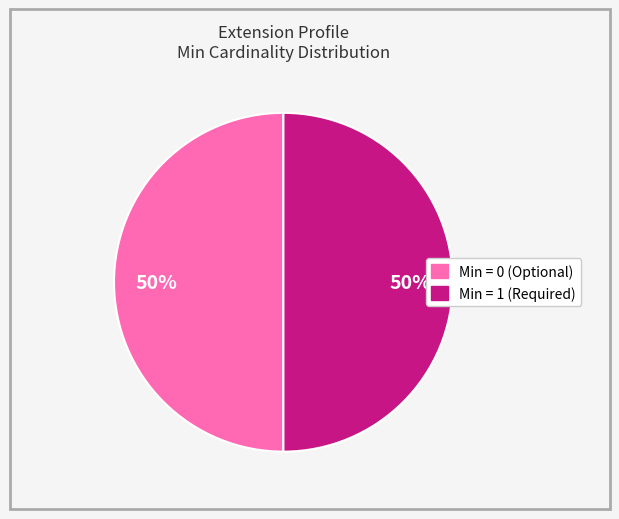

To the nearest percent, what is the average slice percentage?

50%